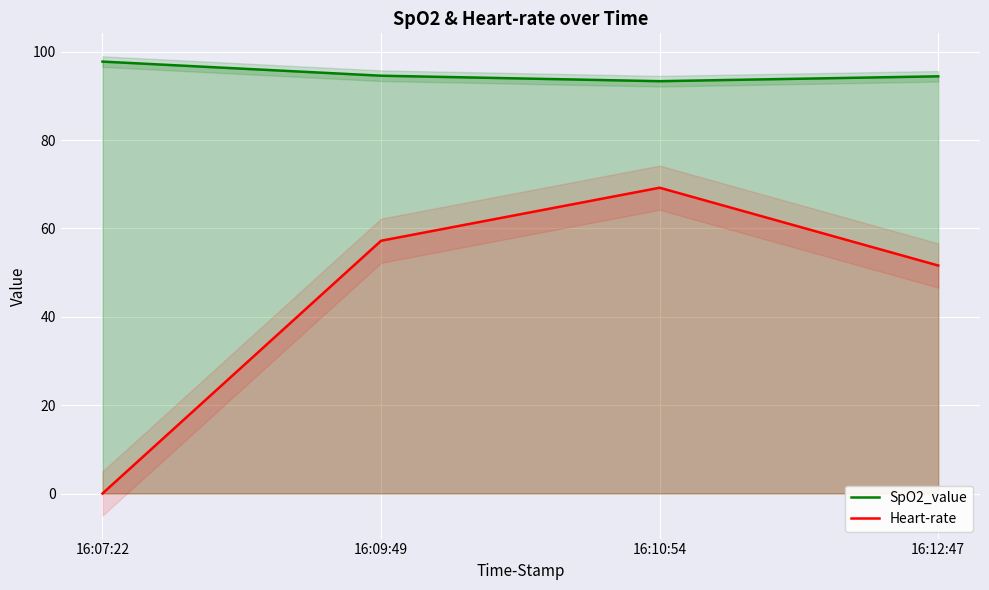

Rank the series by their average value, from lowest to highest.

Heart-rate, SpO2_value